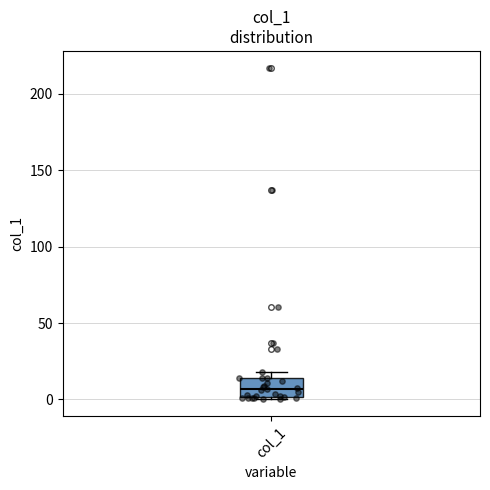

Where does the median line of the box for col_1 sit on the y-axis? The values are not printed on the chart, so give them approximately, as read against the axis.

5